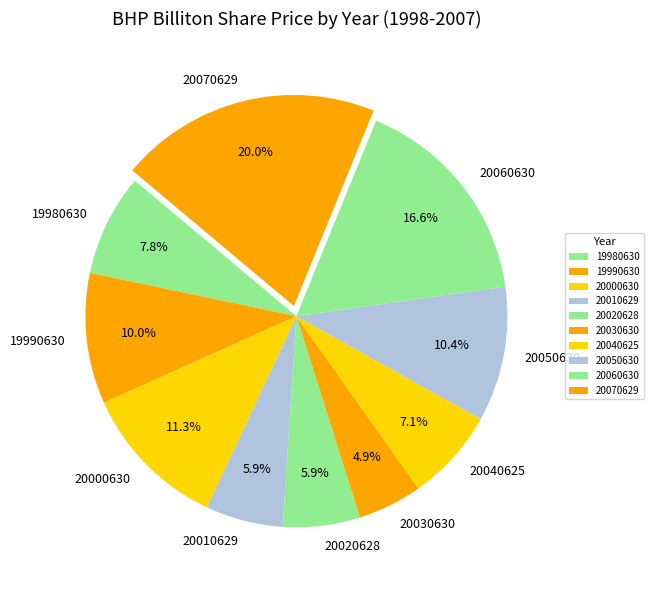

What is the ratio of the value at 20020628 to the value at 20050630?

0.6